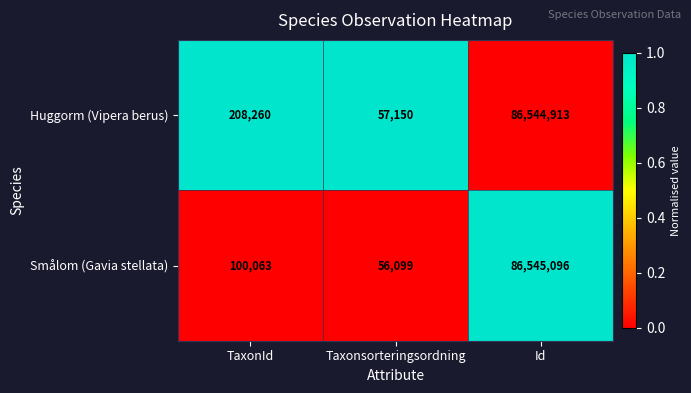

Read the Huggorm (Vipera berus) value at TaxonId, to the nearest 100.

208300